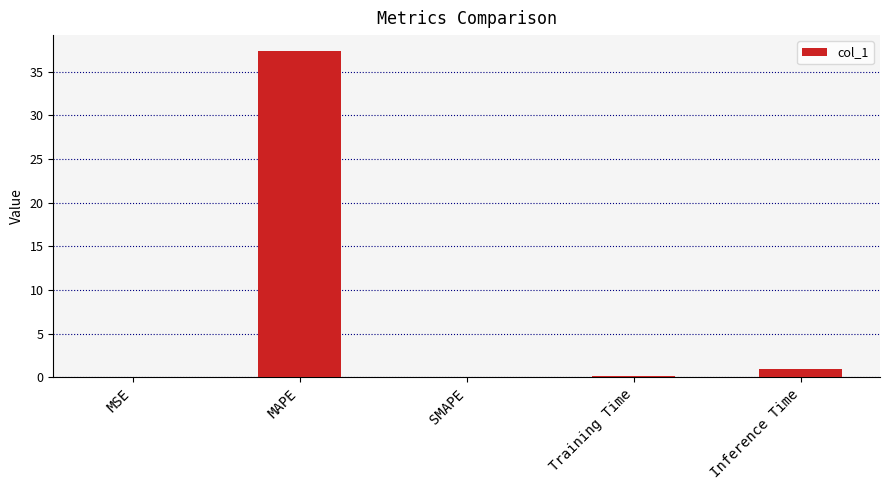

What is the approximate value at MAPE?

37.3